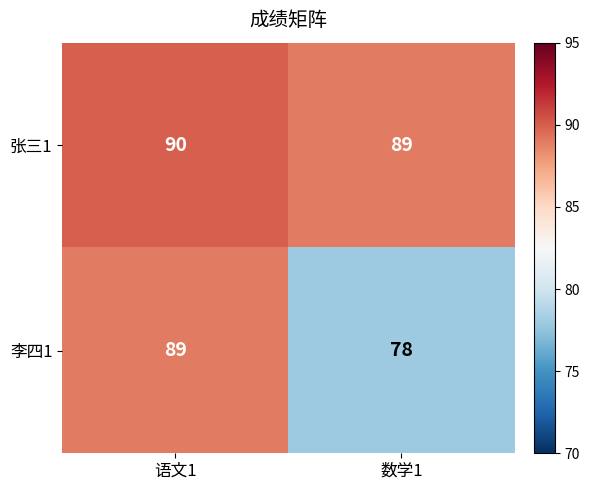

Where is 李四1 nearest to the value 83?

数学1